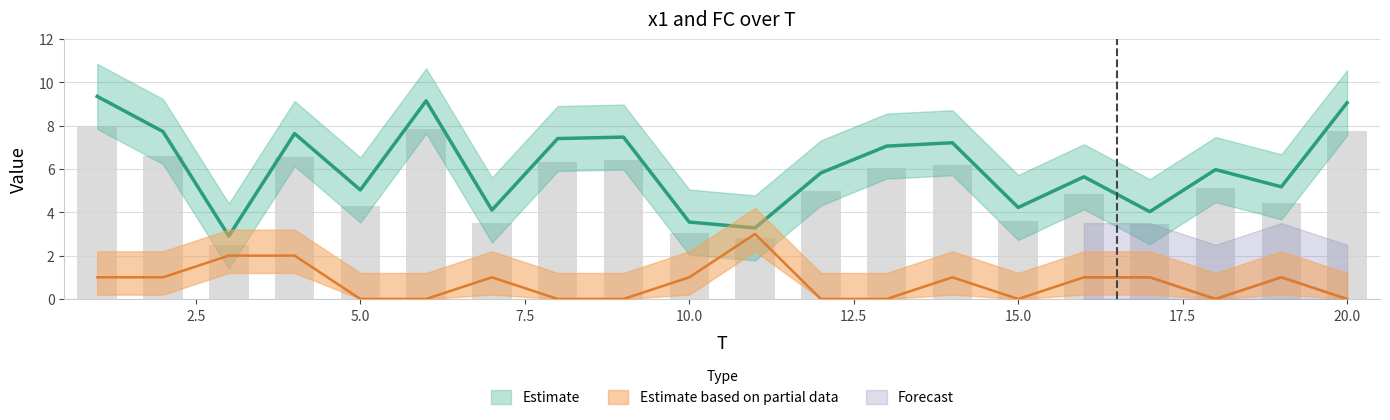

What is the sum of the x1 values at 4 and 14?

14.8